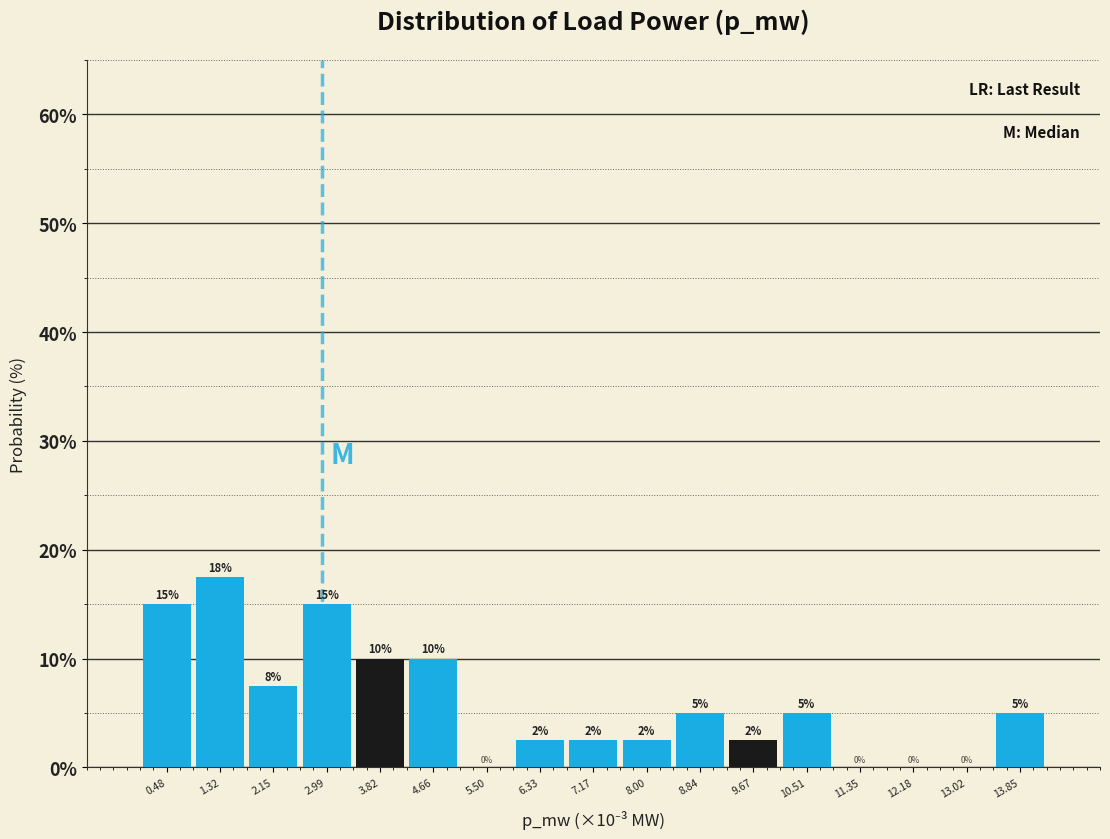

Which category has the highest value across all series?

1.32